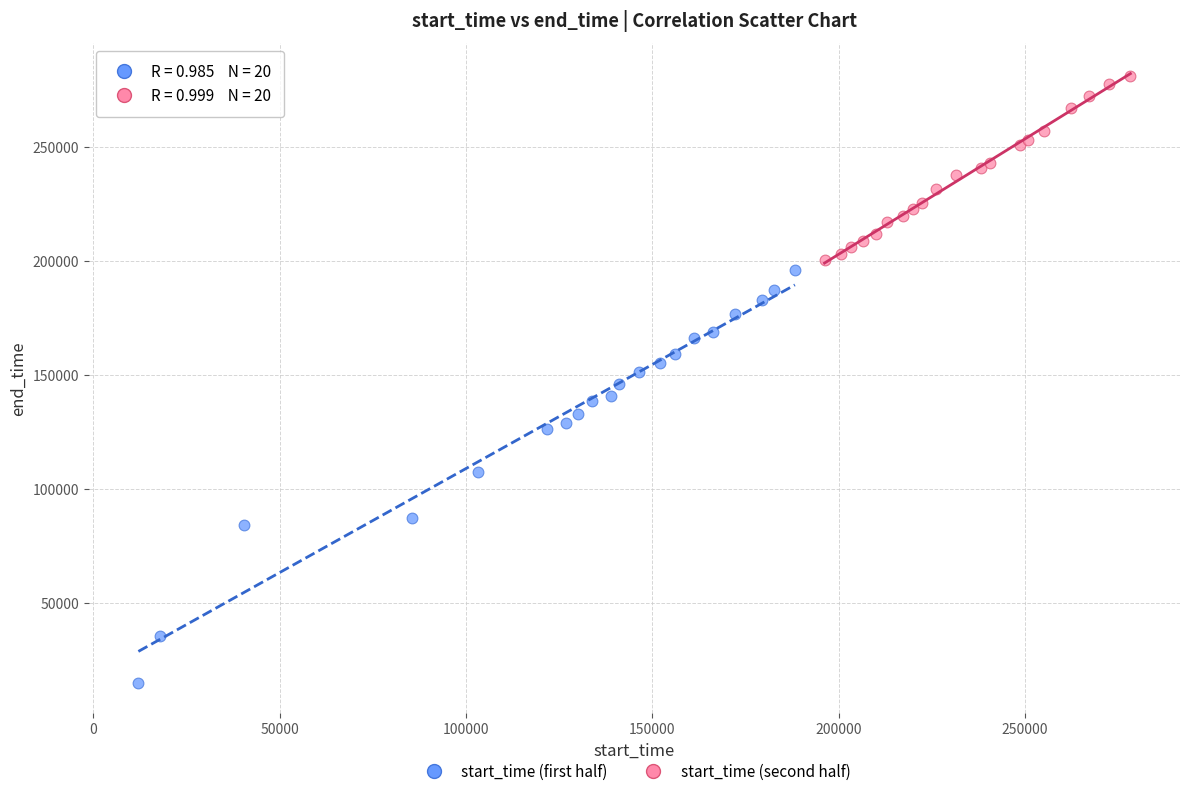

Which series has the widest spread of Y values?

start_time (first half)